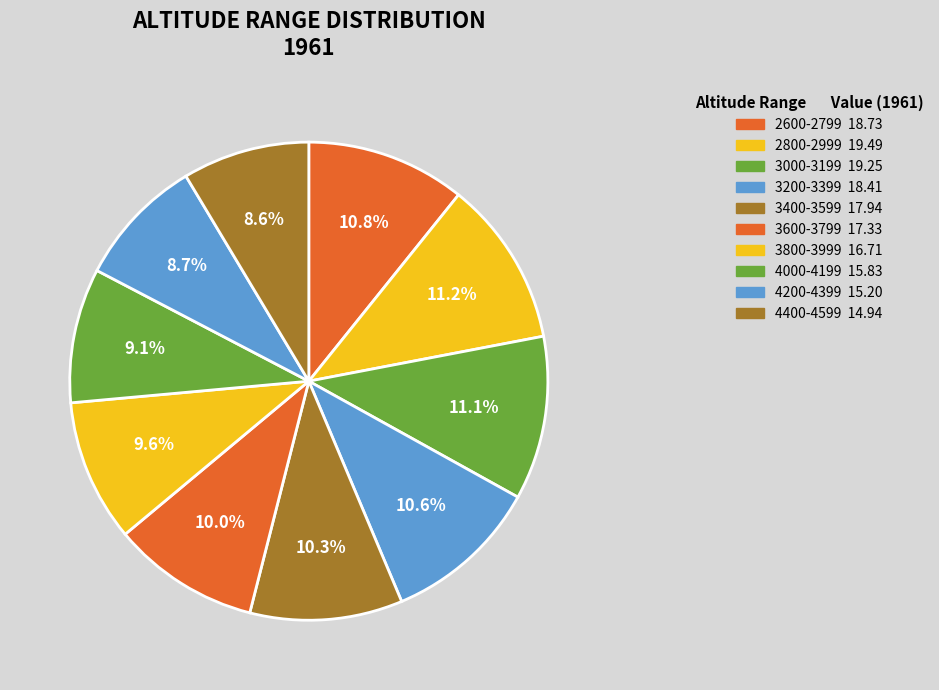

Does 3000-3199 represent more than half of the total?

No